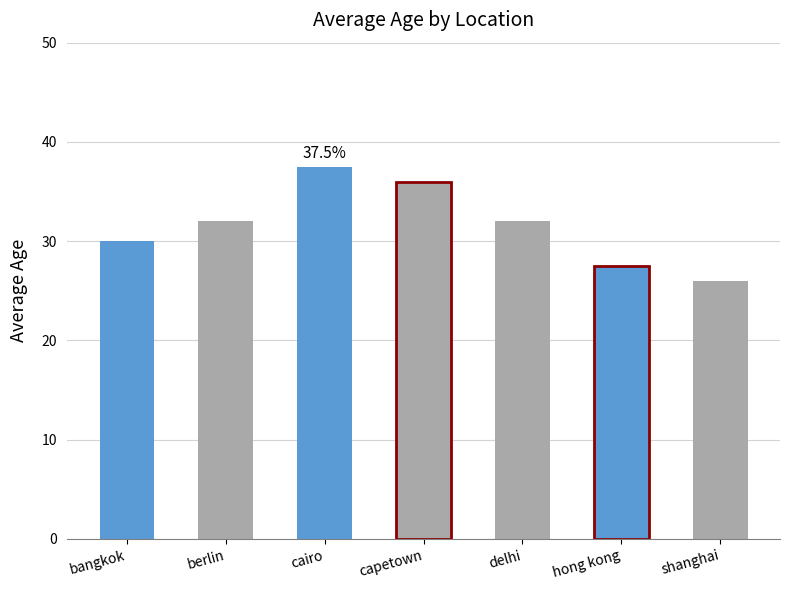

Does the chart contain stacked bars?

No